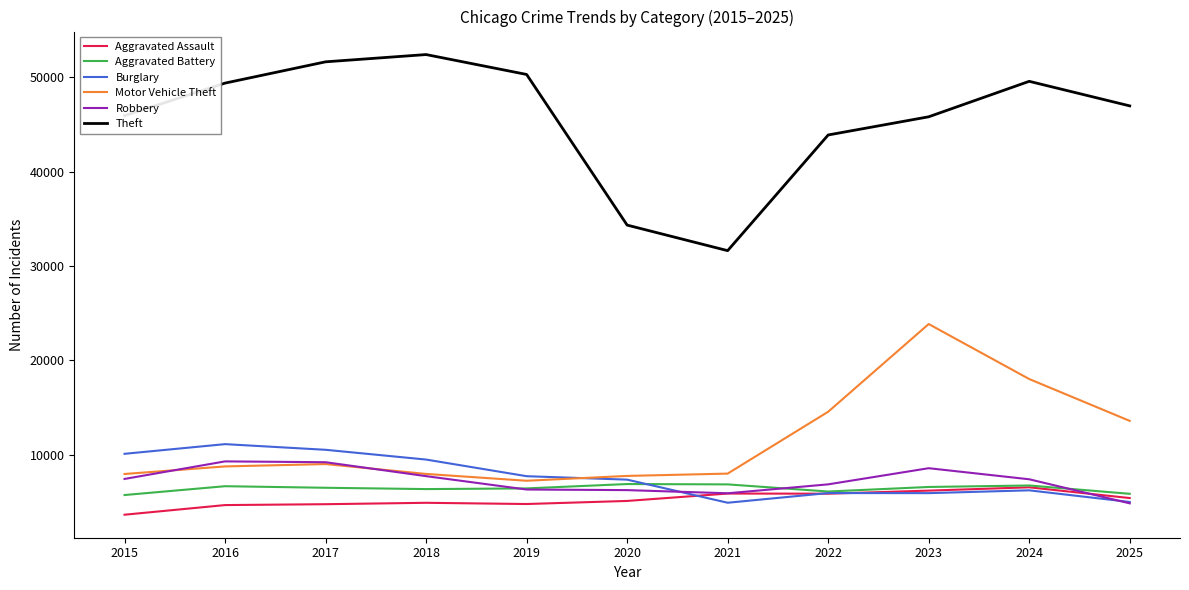

What is the highest value of the Robbery series?

9302